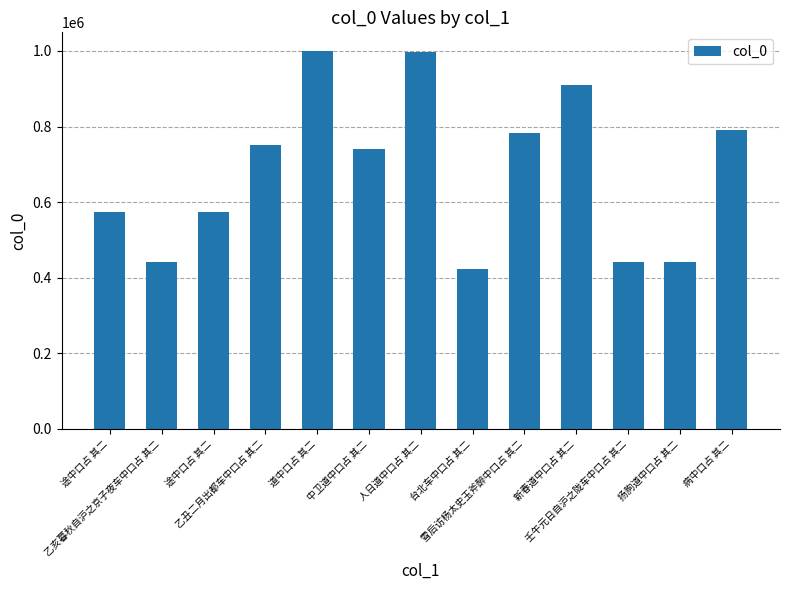

At which category does the chart reach its peak across all series?

道中口占 其二